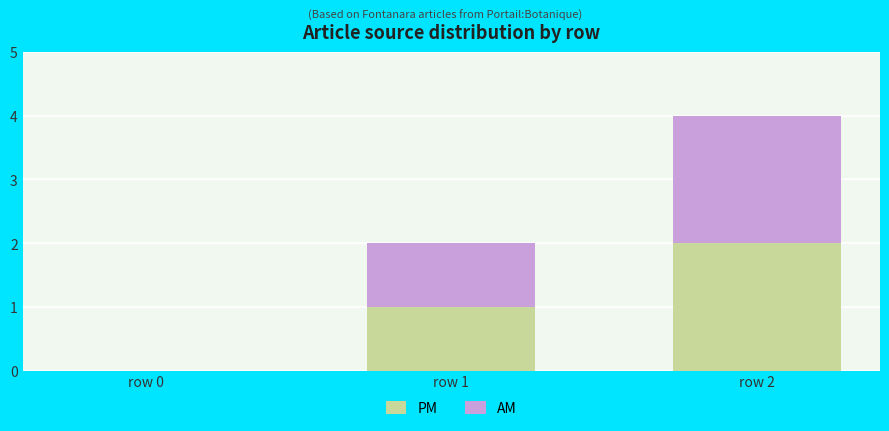

How many data points does each series have?

3